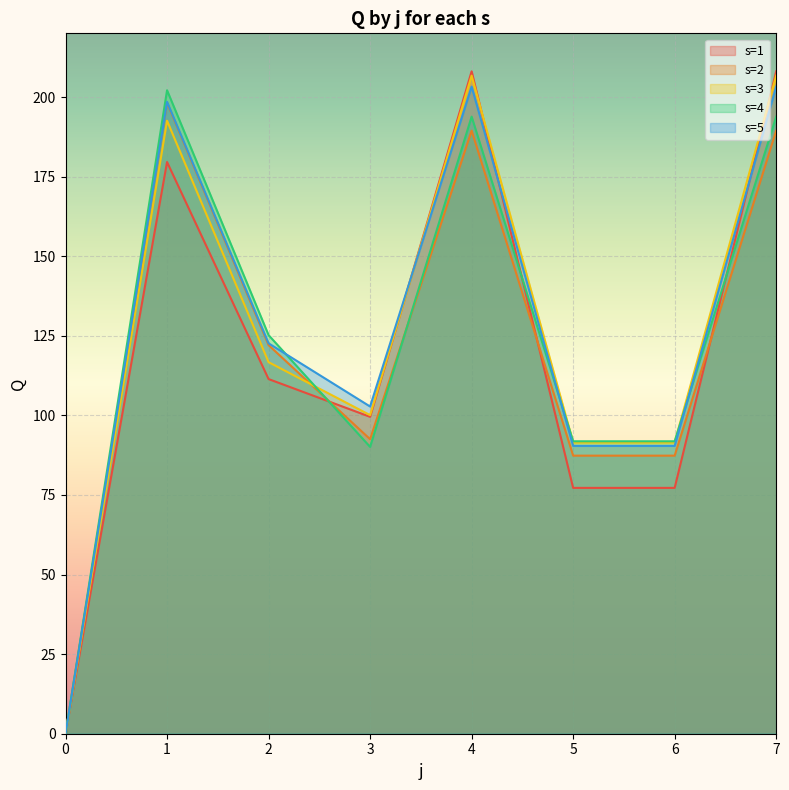

What is the sum of the s=2 values at 1 and 5?

285.5